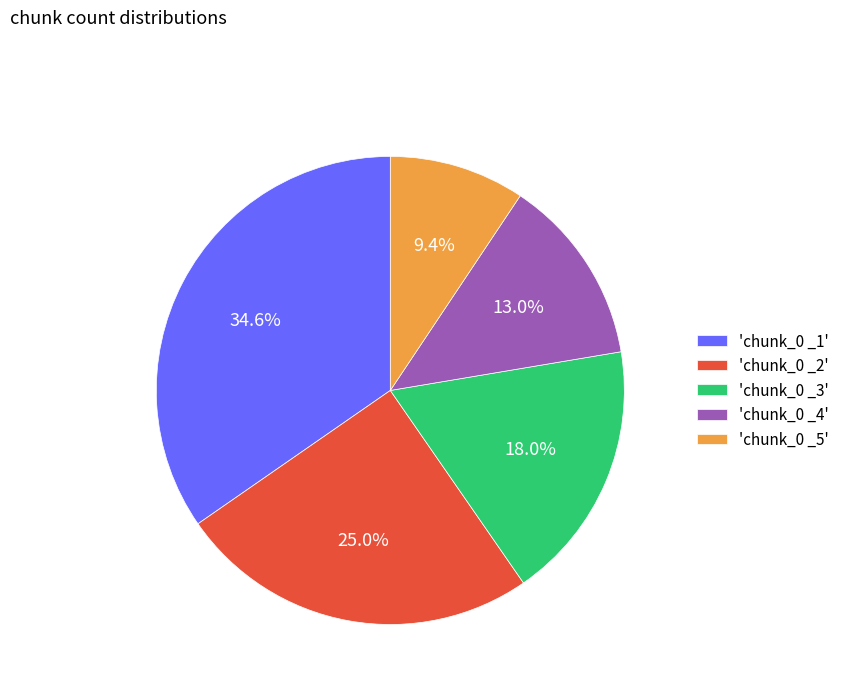

Is there any slice that represents more than half of the pie?

No